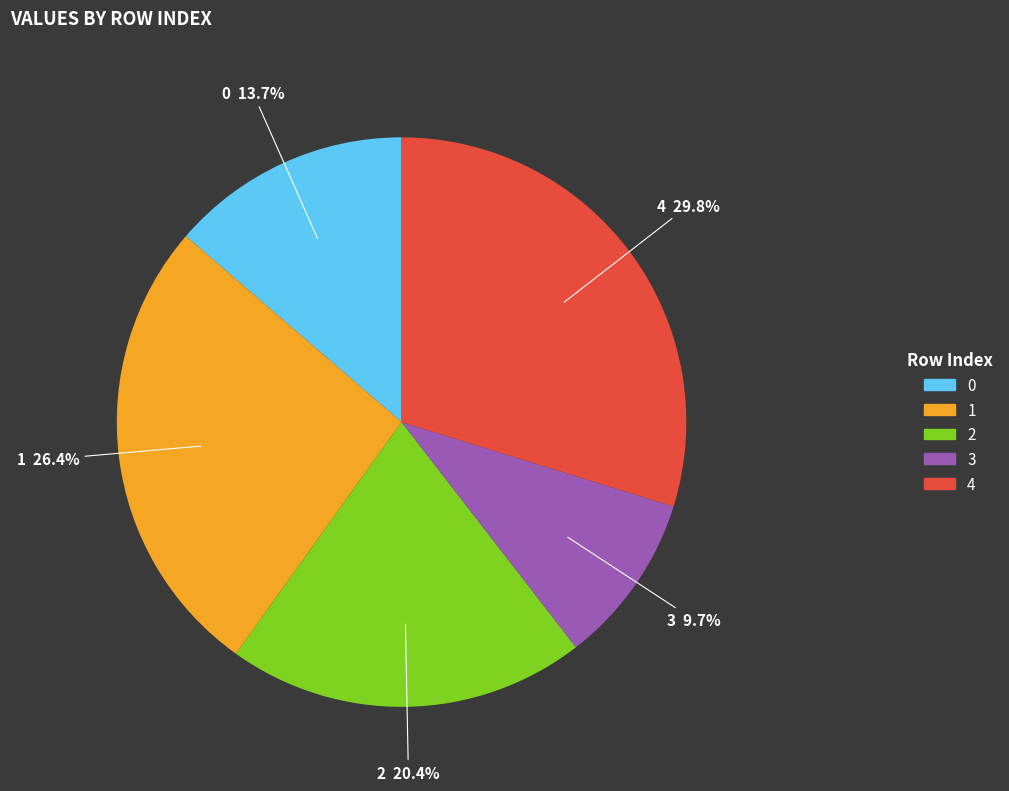

The 0 slice represents 26% of the pie. True or false?

False